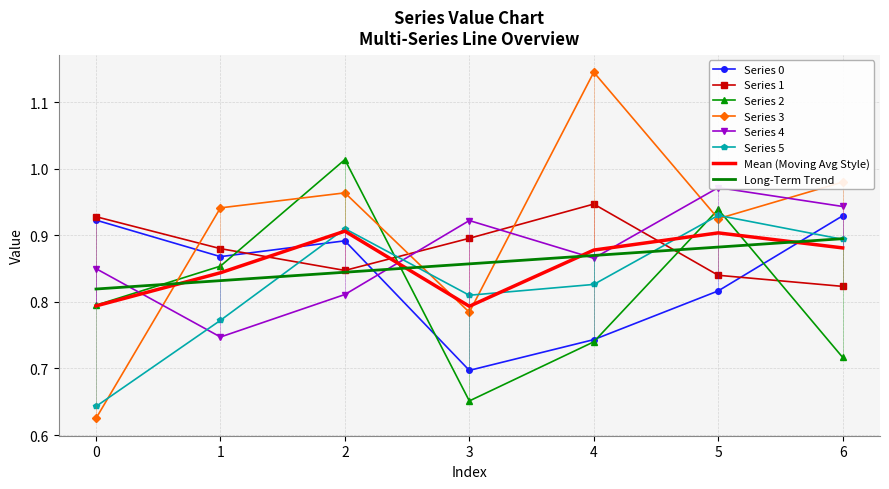

At which label is 4 closest to 0?

1